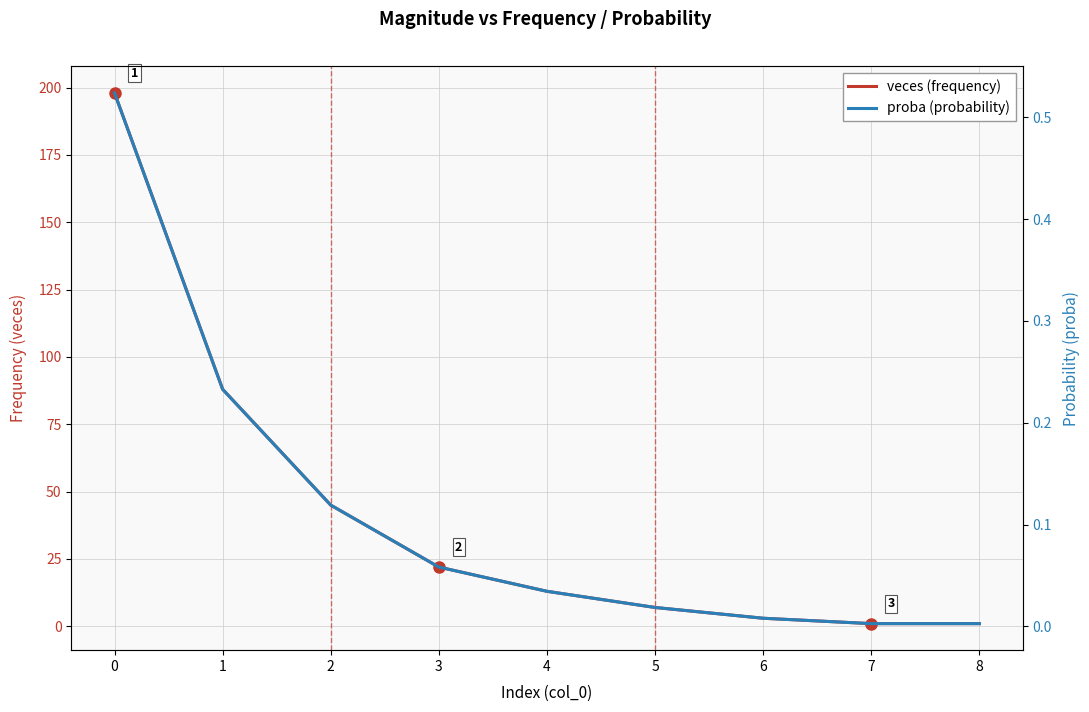

What is the difference between the second highest and second lowest values in the proba (probability) series?

0.2